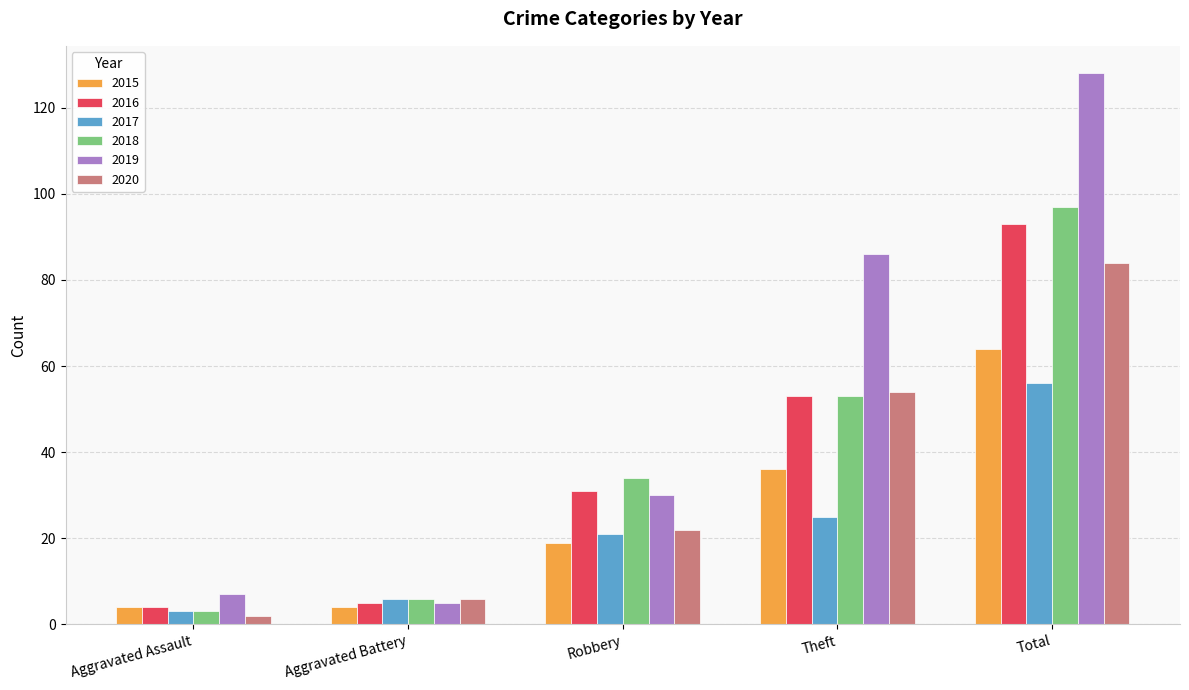

Which series has the largest total across all categories?

2019